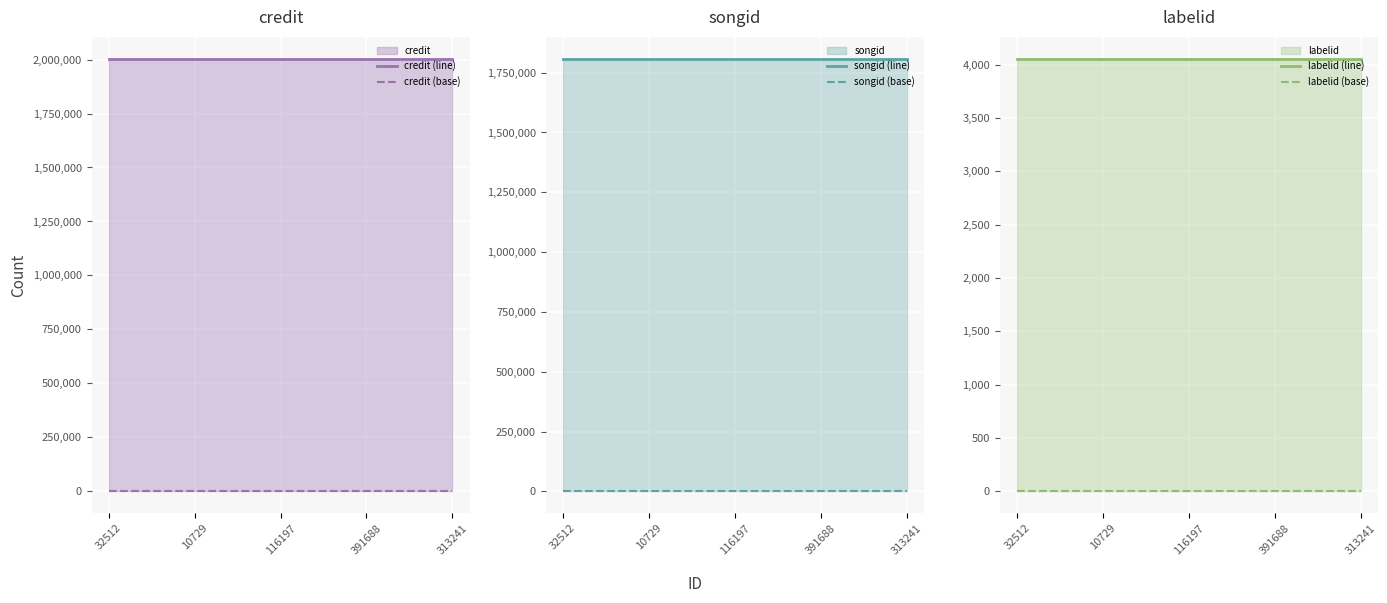

What is the total value across all series at 32512?

3817679